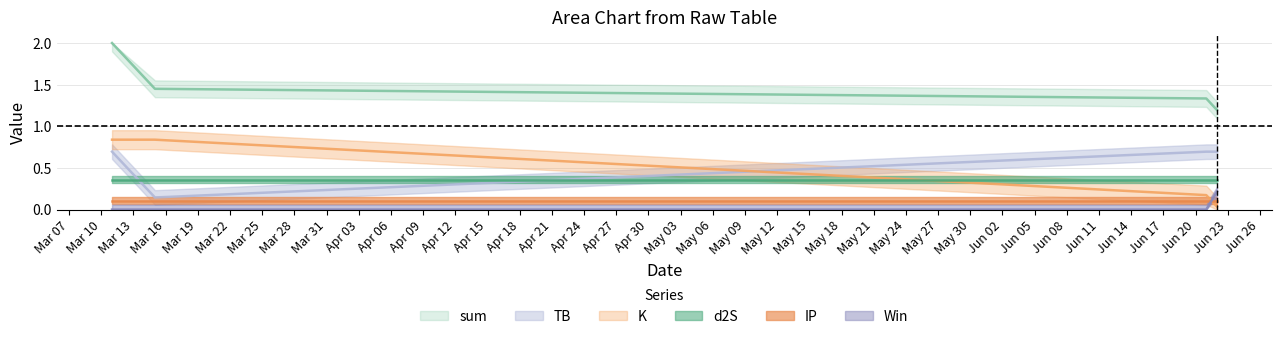

What is the sum of all Win values?

0.2